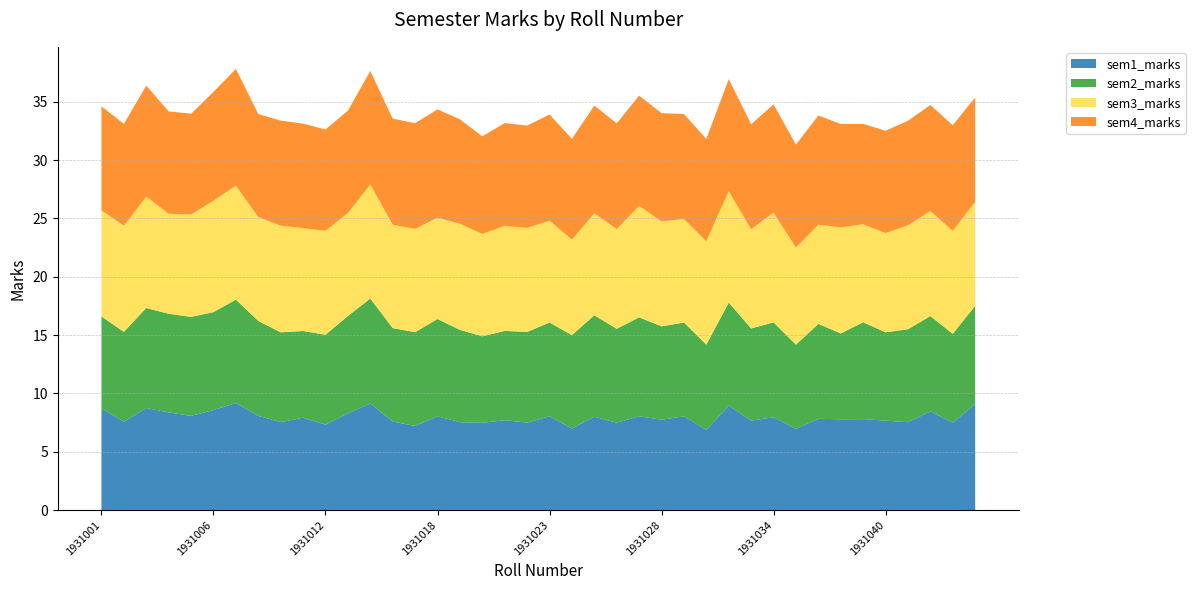

Reading right to left, transcribe all the data shown in this chart.

sem1_marks: 9.1	7.5	8.5	7.5	7.7	7.8	7.8	7.8	7.0	8.0	7.7	9.0	6.9	8.0	7.8	8.0	7.5	8.0	7.0	8.0	7.5	7.7	7.5	7.5	8.0	7.2	7.6	9.1	8.3	7.3	7.9	7.5	8.1	9.2	8.6	8.1	8.4	8.8	7.6	8.7
sem2_marks: 8.4	7.6	8.2	8.0	7.6	8.3	7.3	8.1	7.2	8.1	7.9	8.8	7.3	8.0	8.0	8.5	8.0	8.7	8.0	8.0	7.8	7.7	7.4	7.9	8.3	8.0	8.0	9.0	8.3	7.7	7.4	7.7	8.1	8.9	8.4	8.5	8.4	8.6	7.7	7.9
sem3_marks: 8.9	8.8	9.0	8.9	8.5	8.4	9.1	8.5	8.3	9.4	8.5	9.6	8.9	8.9	9.0	9.6	8.6	8.7	8.2	8.7	8.9	9.0	8.8	9.1	8.7	8.9	8.9	9.8	8.8	8.9	8.8	9.1	8.9	9.8	9.6	8.8	8.6	9.6	9.1	9.1
sem4_marks: 8.9	9.1	9.1	8.9	8.8	8.6	8.9	9.4	8.8	9.3	9.0	9.6	8.8	9.0	9.3	9.4	9.1	9.2	8.6	9.1	8.8	8.8	8.4	8.9	9.3	9.1	9.1	9.7	8.8	8.7	8.9	9.0	8.8	10.0	9.3	8.6	8.8	9.5	8.7	8.9